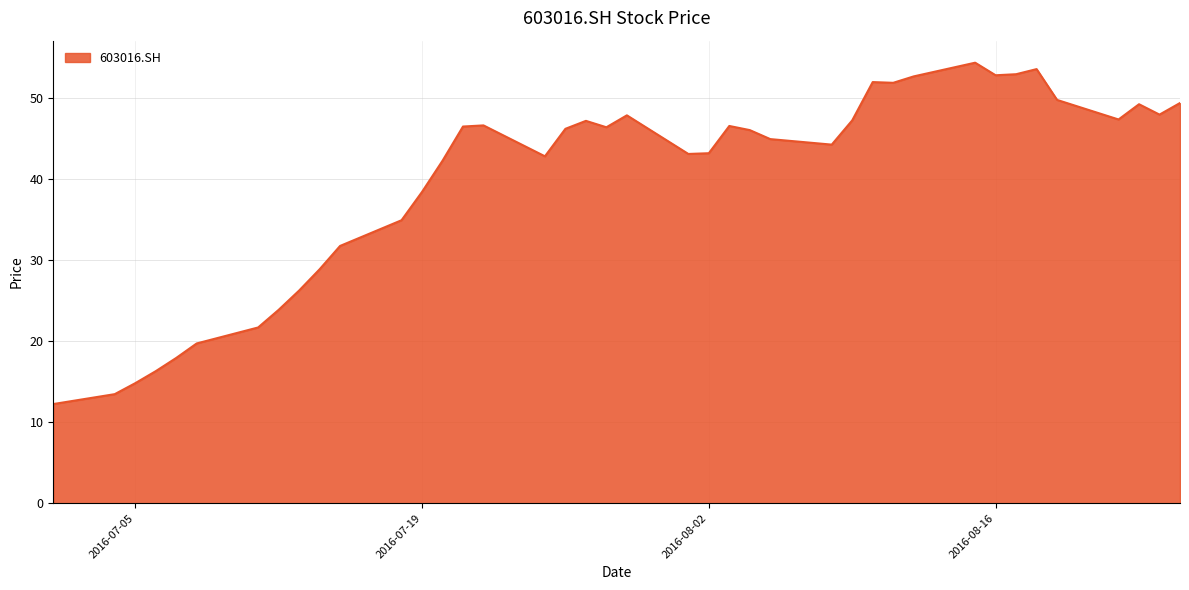

What is the difference between the maximum and minimum values?

42.1